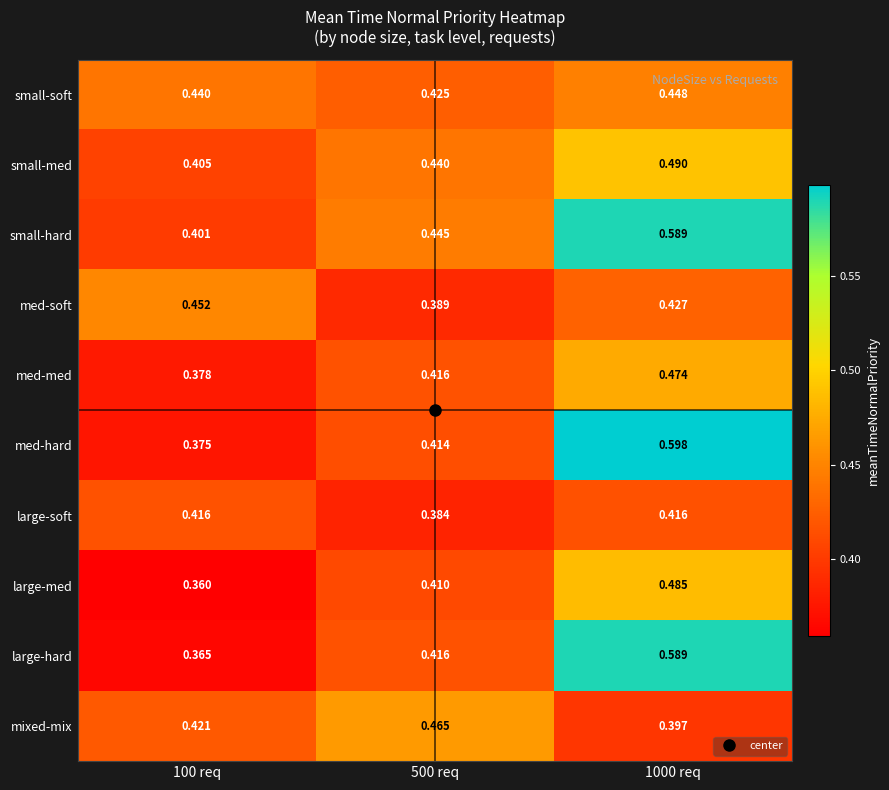

Which series changed the most between 100 req and 1000 req?

large-hard